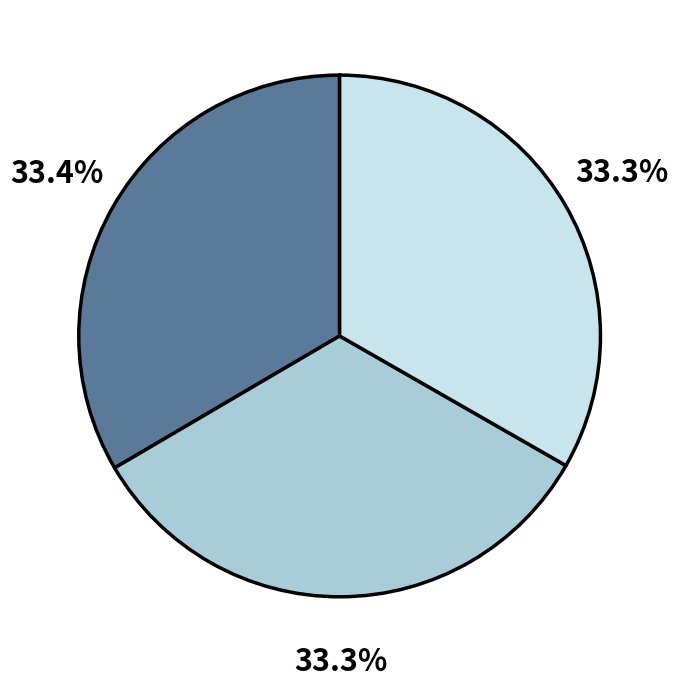

Does any single category account for the majority?

No